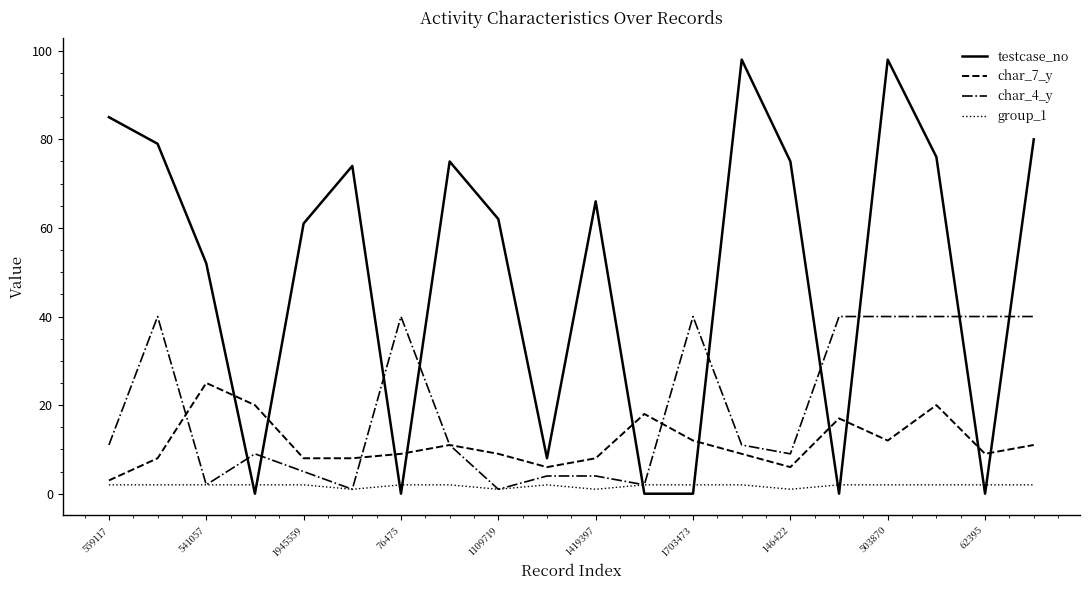

Which series has the largest range (max minus min)?

testcase_no